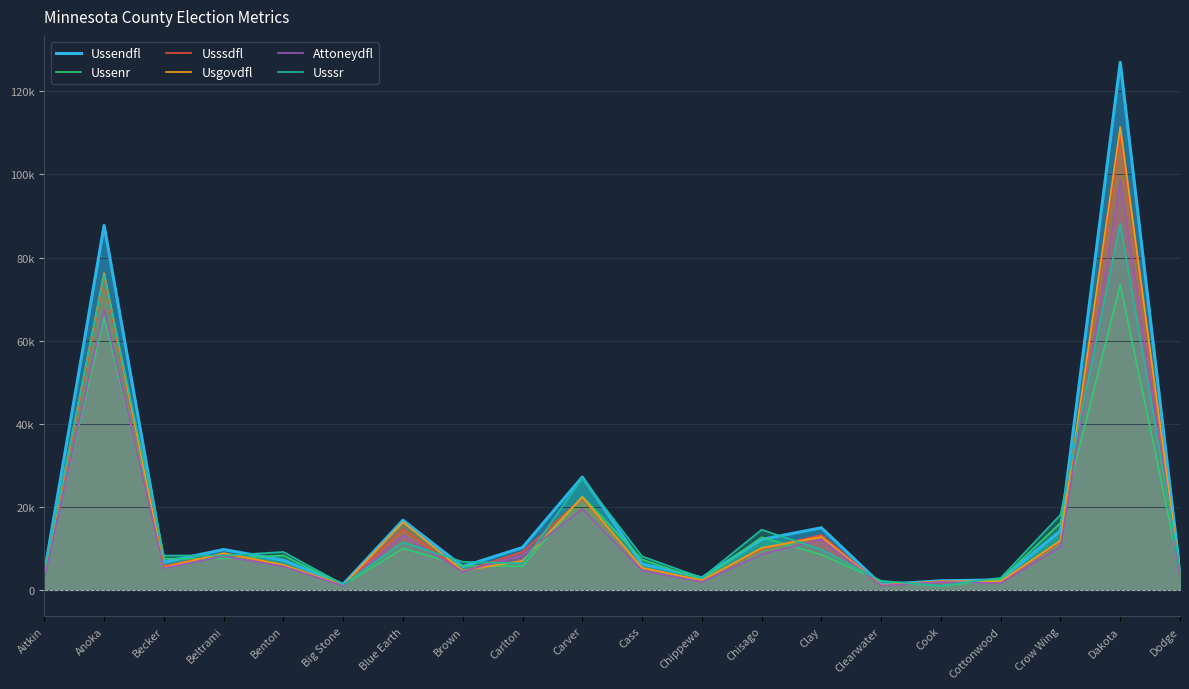

Which series ends up on top after the final intersection of Usgovdfl and Usssdfl?

Usgovdfl